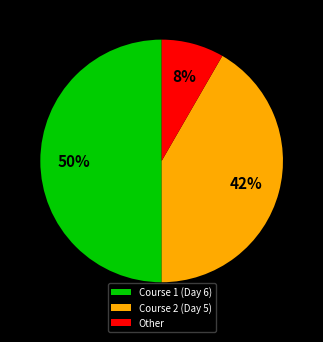

To the nearest percent, what is the combined percentage of Course 2 (Day 5) and Course 1 (Day 6)?

92%